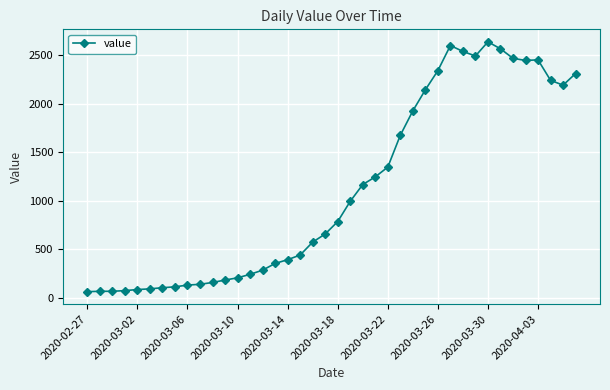

What is the sum of all values?

44951